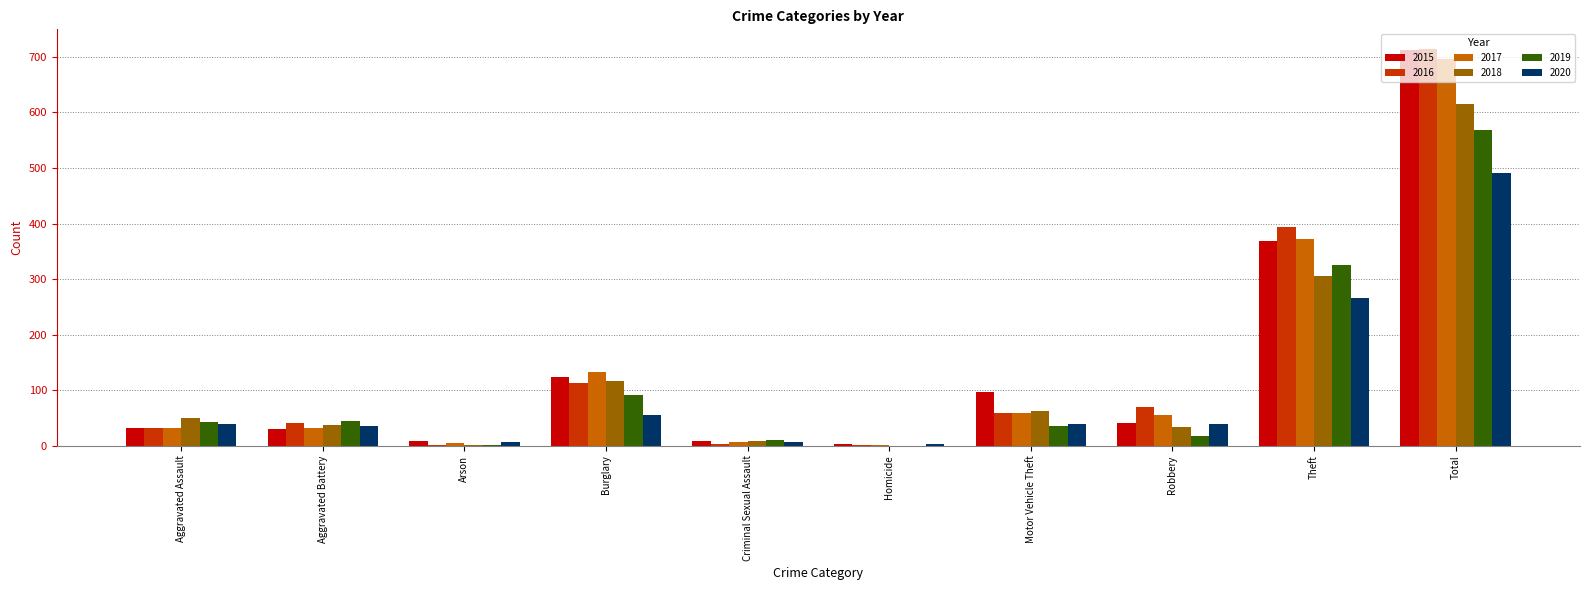

True or false: 2017 has a value of 209 at Theft.

False